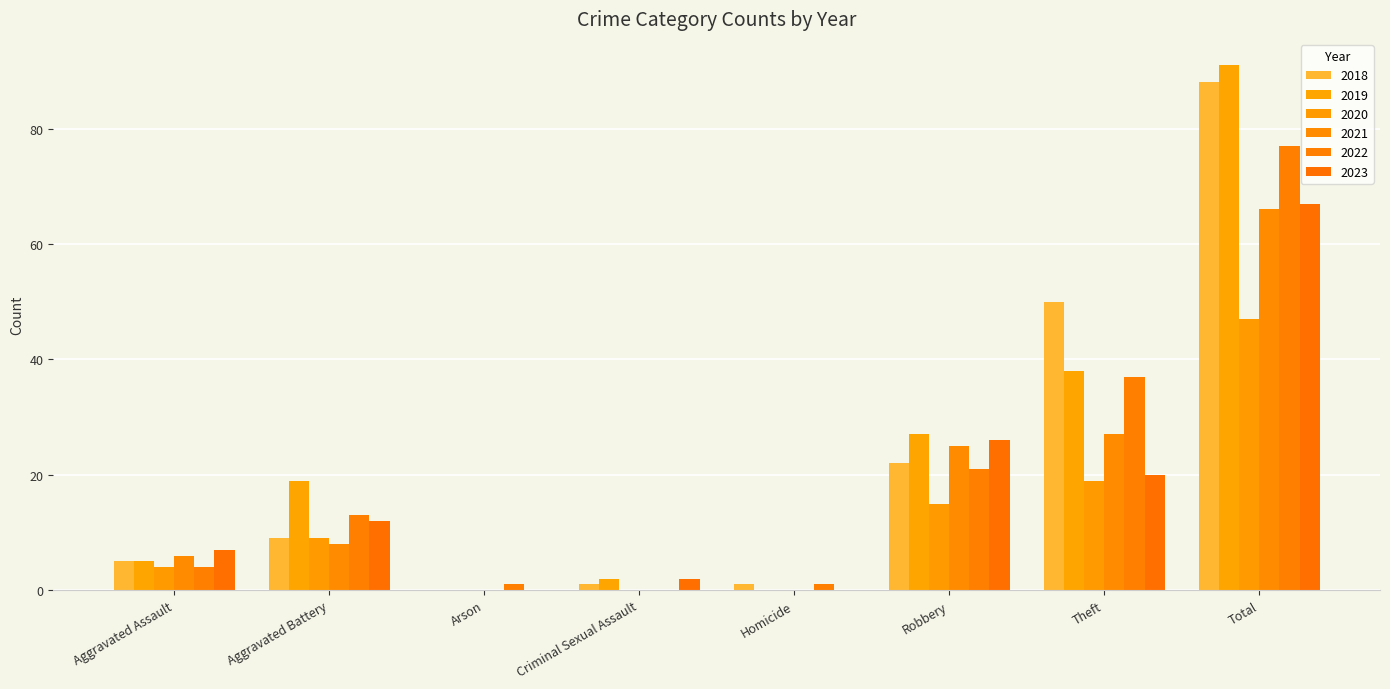

Which series has the largest range (max minus min)?

2019